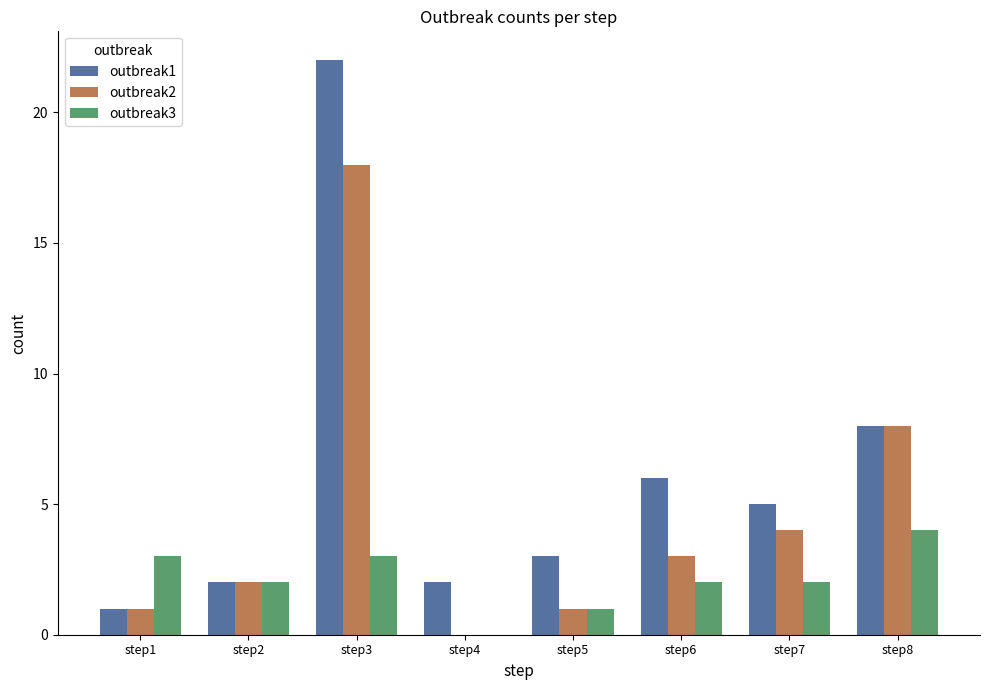

Between step1 and step6, which series saw the biggest shift?

outbreak1